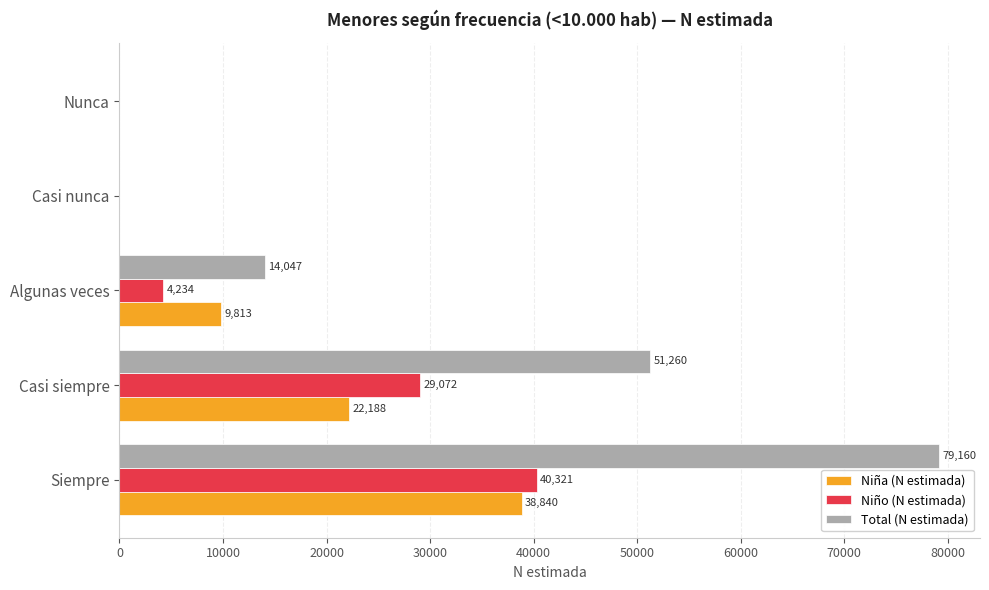

What is the maximum value shown in the chart?

79160